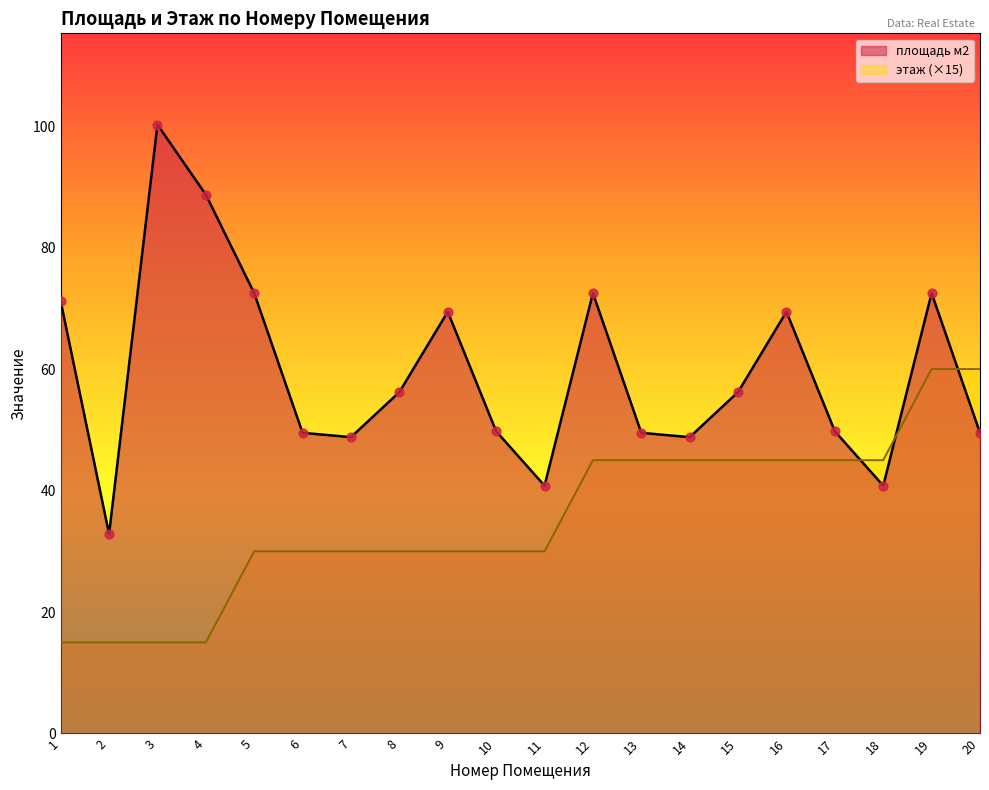

What are all the series names shown in the legend?

площадь м2, этаж (×15)